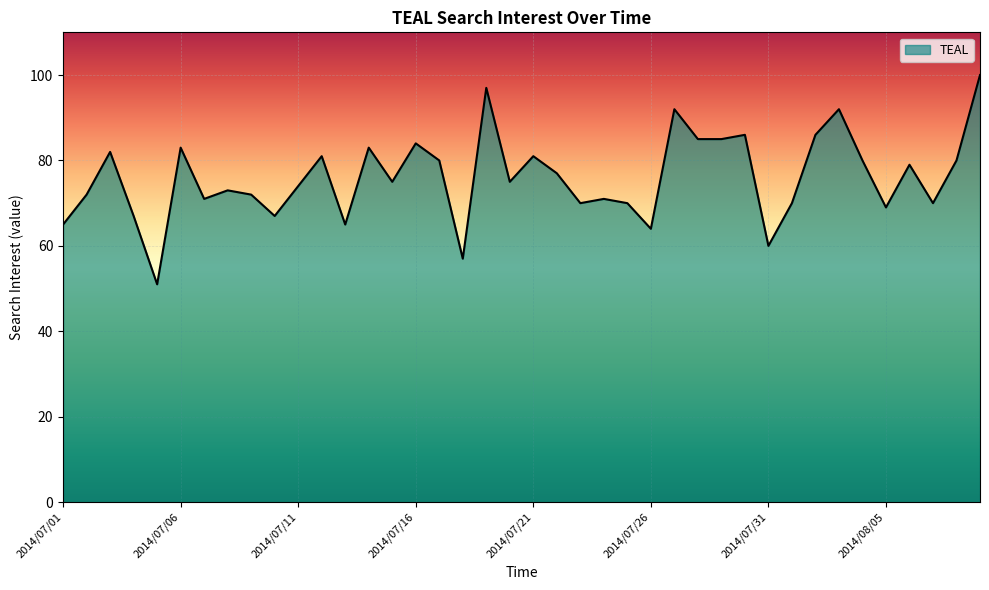

What is the difference between the second highest and minimum values?

46